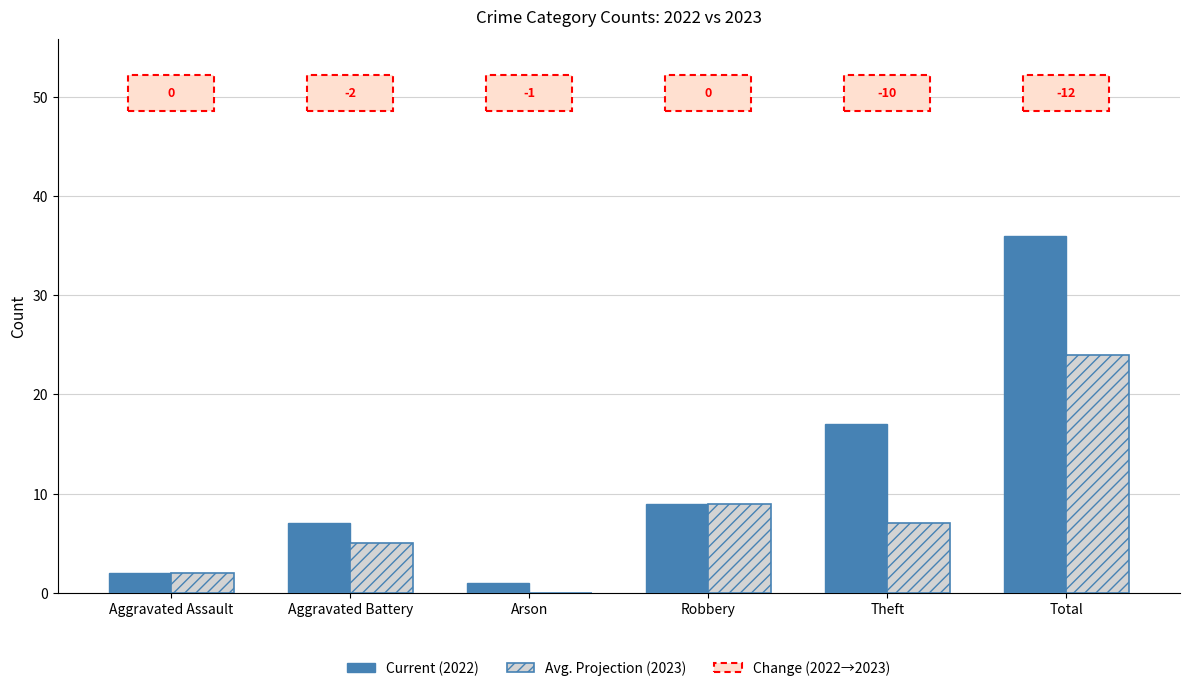

Where is Current (2022) nearest to the value 18?

Theft